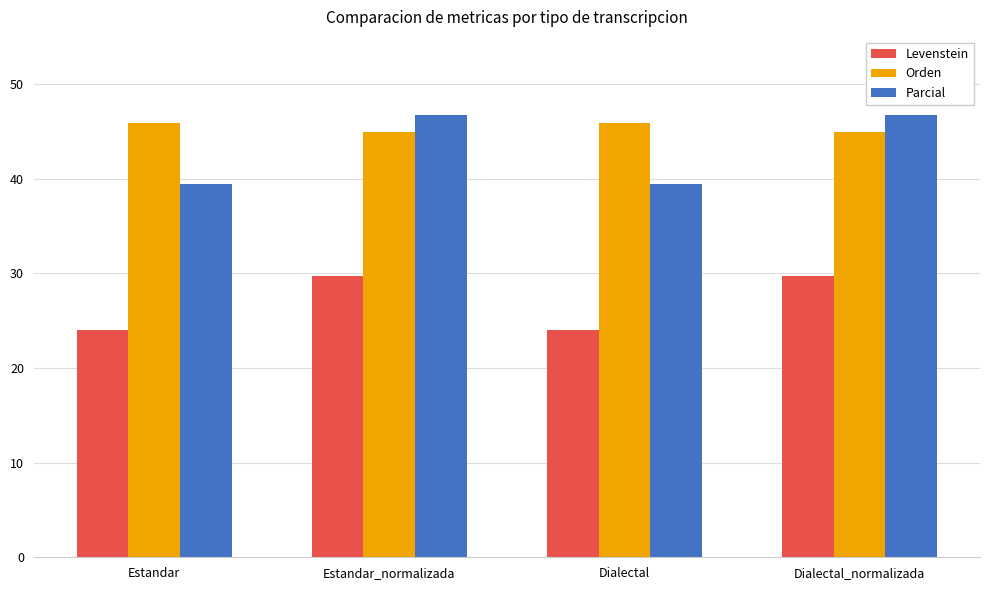

Reading left to right, what are all the values shown in this chart?

Levenstein: Estandar=24.0	Estandar_normalizada=29.7	Dialectal=24.0	Dialectal_normalizada=29.7
Orden: Estandar=45.9	Estandar_normalizada=44.9	Dialectal=45.9	Dialectal_normalizada=44.9
Parcial: Estandar=39.4	Estandar_normalizada=46.7	Dialectal=39.4	Dialectal_normalizada=46.7